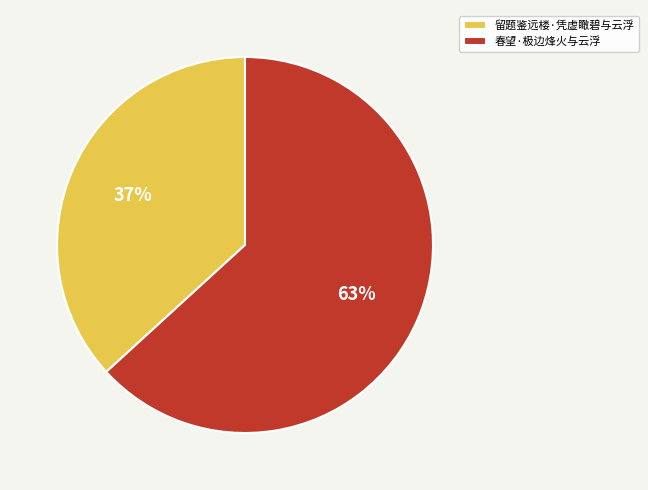

Which category has the biggest portion of the pie?

春望·极边烽火与云浮